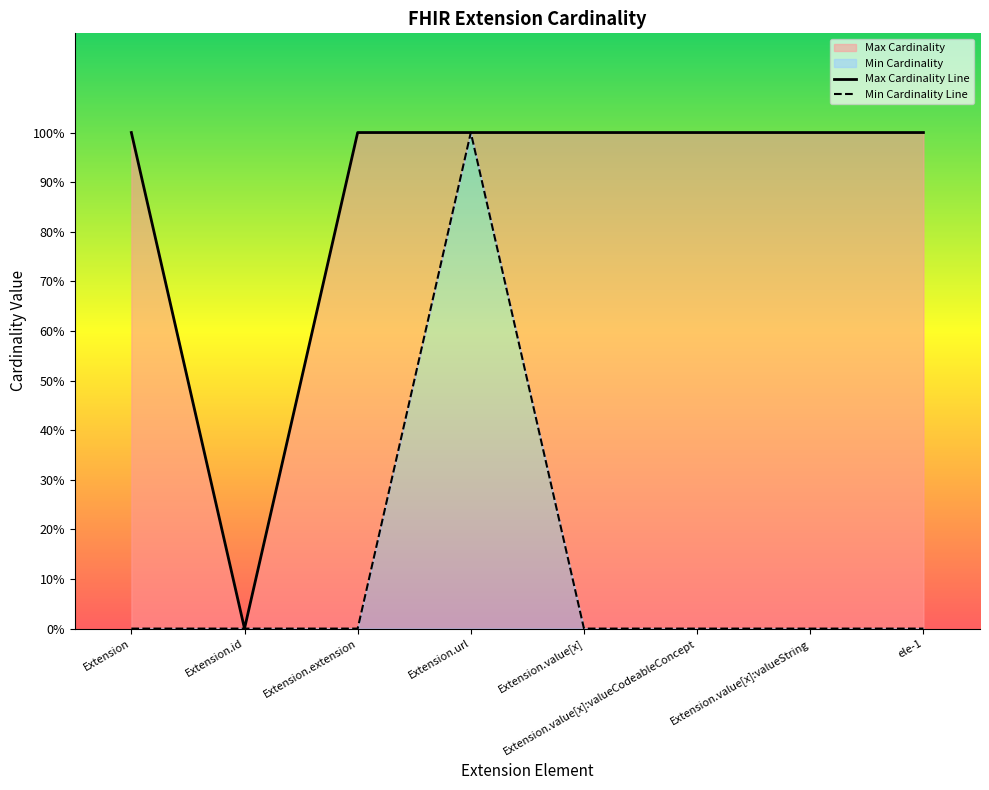

Reading right to left, transcribe all the data shown in this chart.

Max Cardinality Line: 1	1	1	1	1	1	0	1
Min Cardinality Line: 0	0	0	0	1	0	0	0